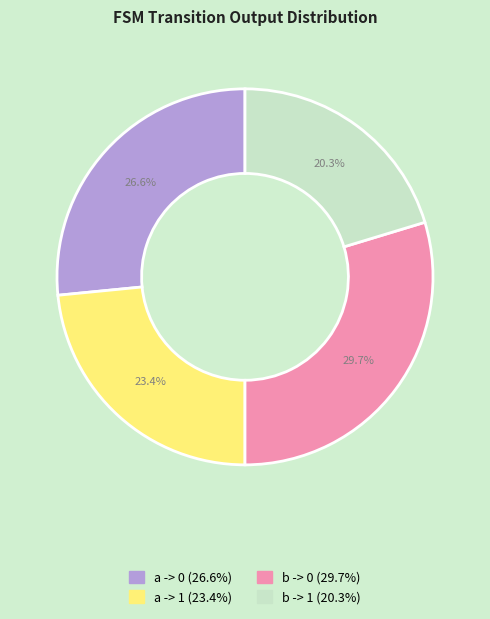

Is there any slice that represents more than half of the pie?

No